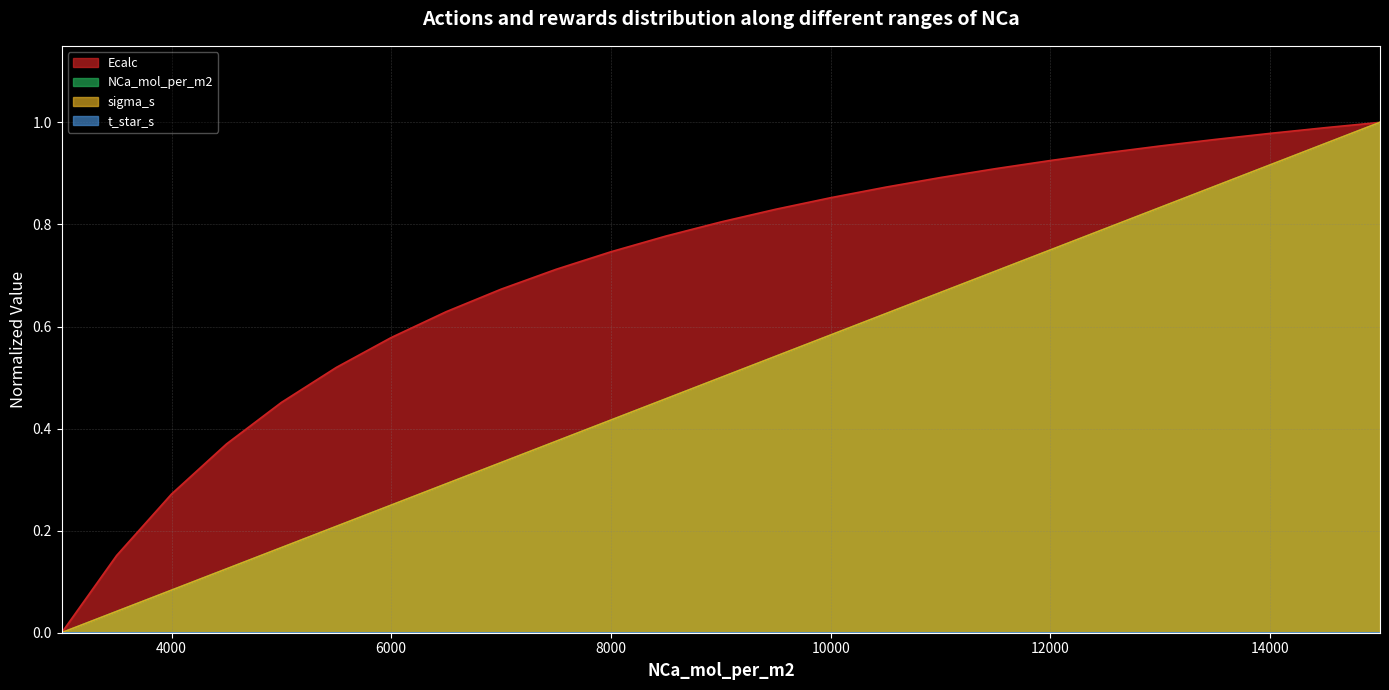

Reading left to right, extract all data points from this chart.

Ecalc: 3000.0=0.0	3500.0=0.2	4000.0=0.3	4500.0=0.4	5000.0=0.5	5500.0=0.5	6000.0=0.6	6500.0=0.6	7000.0=0.7	7500.0=0.7	8000.0=0.7	8500.0=0.8	9000.0=0.8	9500.0=0.8	10000.0=0.9	10500.0=0.9	11000.0=0.9	11500.0=0.9	12000.0=0.9	12500.0=0.9	13000.0=1.0	13500.0=1.0	14000.0=1.0	14500.0=1.0	15000.0=1.0
NCa_mol_per_m2: 3000.0=0.0	3500.0=0.0	4000.0=0.1	4500.0=0.1	5000.0=0.2	5500.0=0.2	6000.0=0.2	6500.0=0.3	7000.0=0.3	7500.0=0.4	8000.0=0.4	8500.0=0.5	9000.0=0.5	9500.0=0.5	10000.0=0.6	10500.0=0.6	11000.0=0.7	11500.0=0.7	12000.0=0.8	12500.0=0.8	13000.0=0.8	13500.0=0.9	14000.0=0.9	14500.0=1.0	15000.0=1.0
sigma_s: 3000.0=0.0	3500.0=0.0	4000.0=0.1	4500.0=0.1	5000.0=0.2	5500.0=0.2	6000.0=0.2	6500.0=0.3	7000.0=0.3	7500.0=0.4	8000.0=0.4	8500.0=0.5	9000.0=0.5	9500.0=0.5	10000.0=0.6	10500.0=0.6	11000.0=0.7	11500.0=0.7	12000.0=0.8	12500.0=0.8	13000.0=0.8	13500.0=0.9	14000.0=0.9	14500.0=1.0	15000.0=1.0